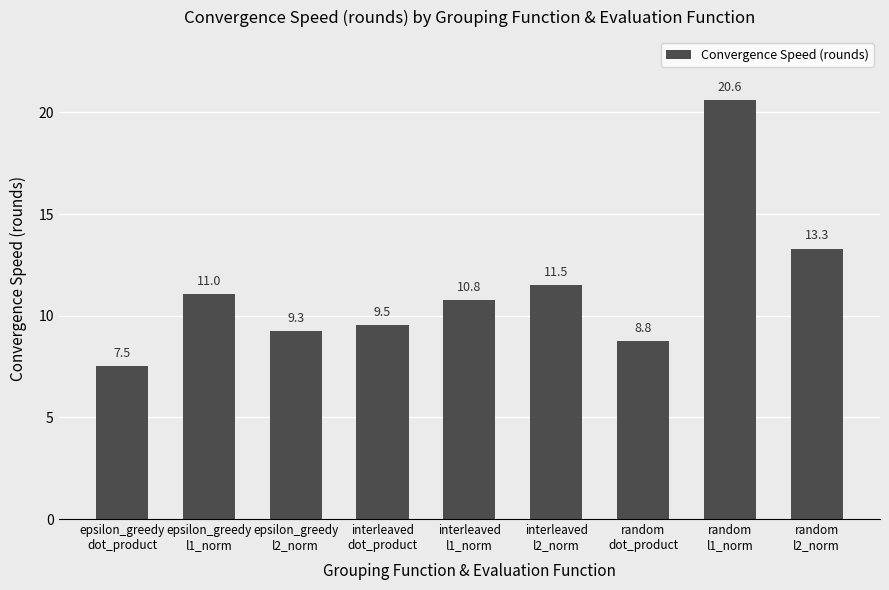

What position from the left is epsilon_greedy
dot_product?

1